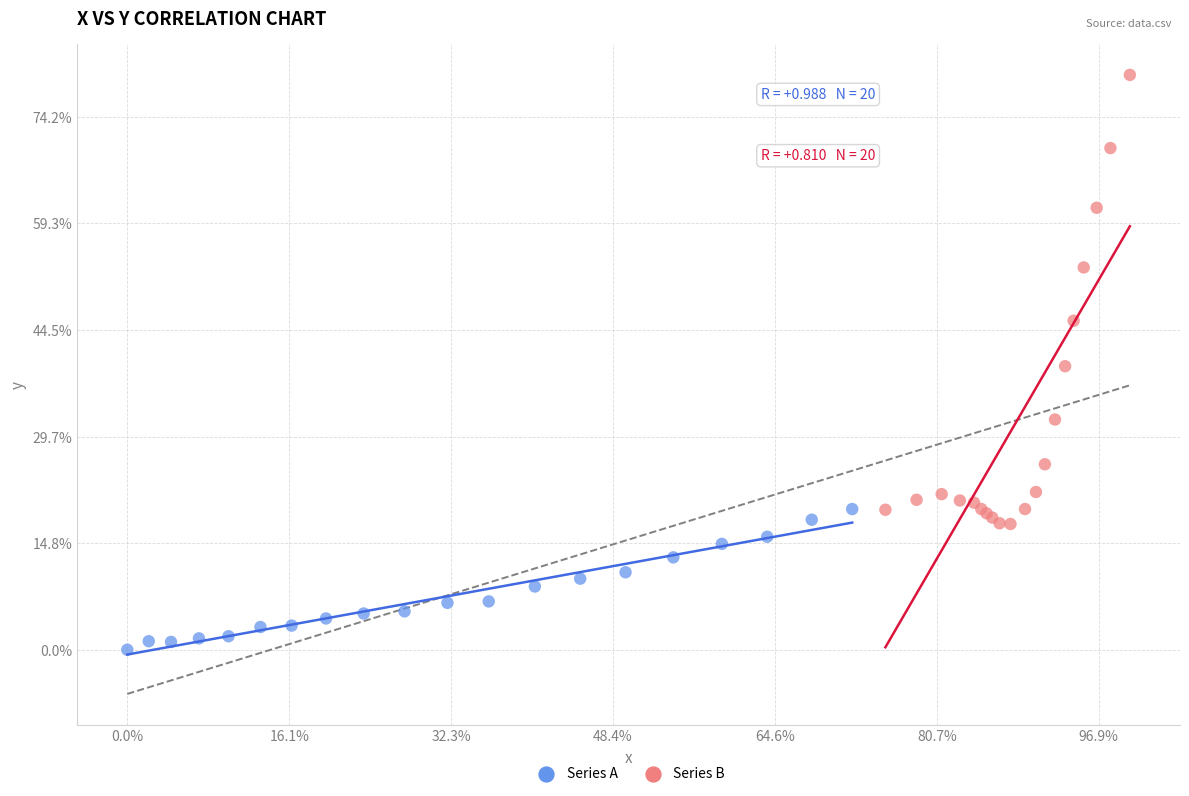

What are all the series names shown in the legend?

Series A, Series B